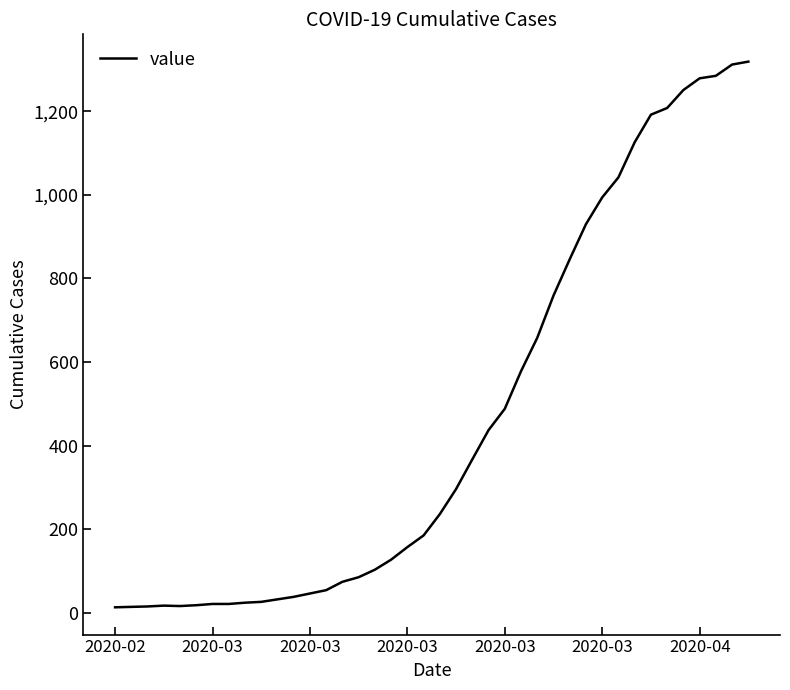

What is the difference between the second highest and minimum values?

1299